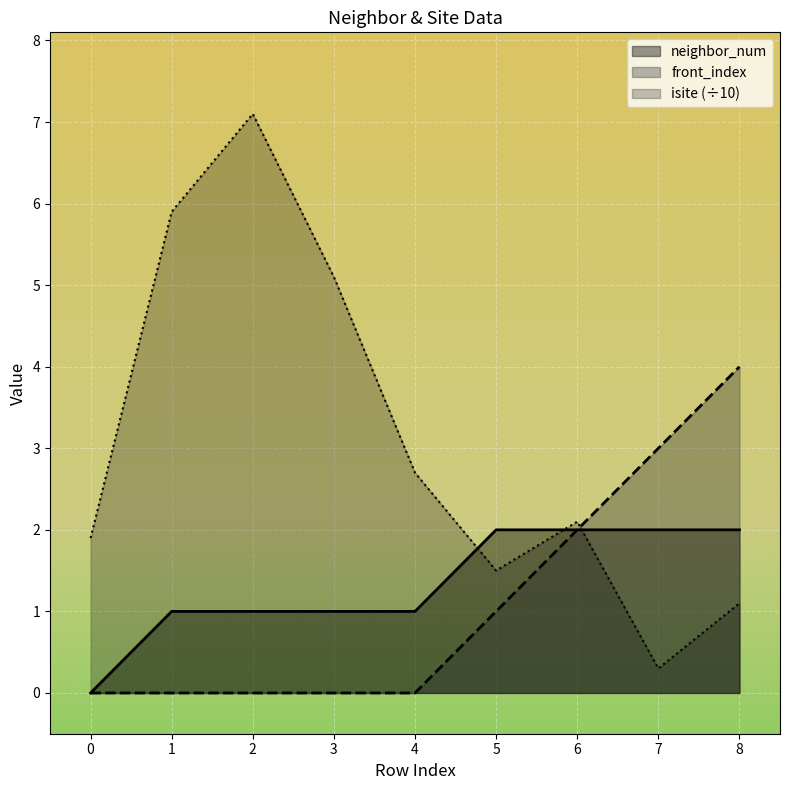

How many lines are shown in the chart?

3